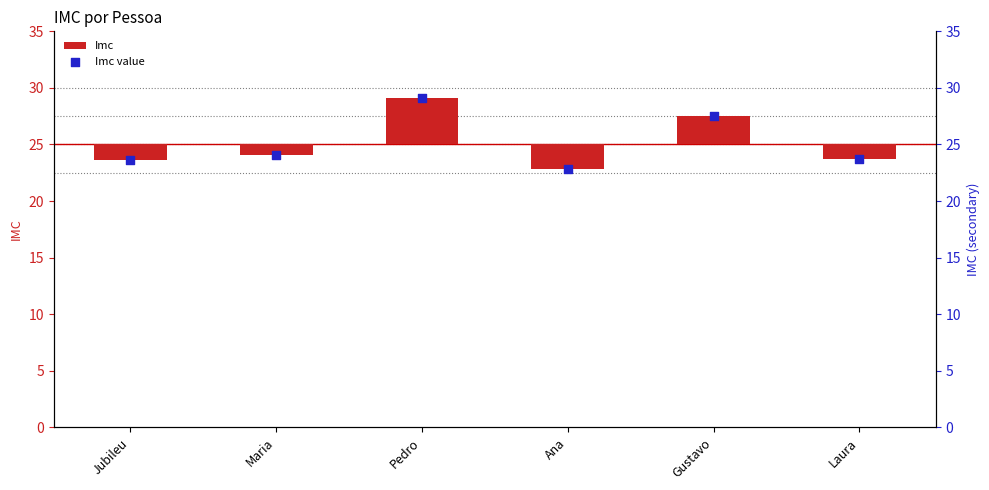

Which series reaches the minimum Y coordinate?

Imc